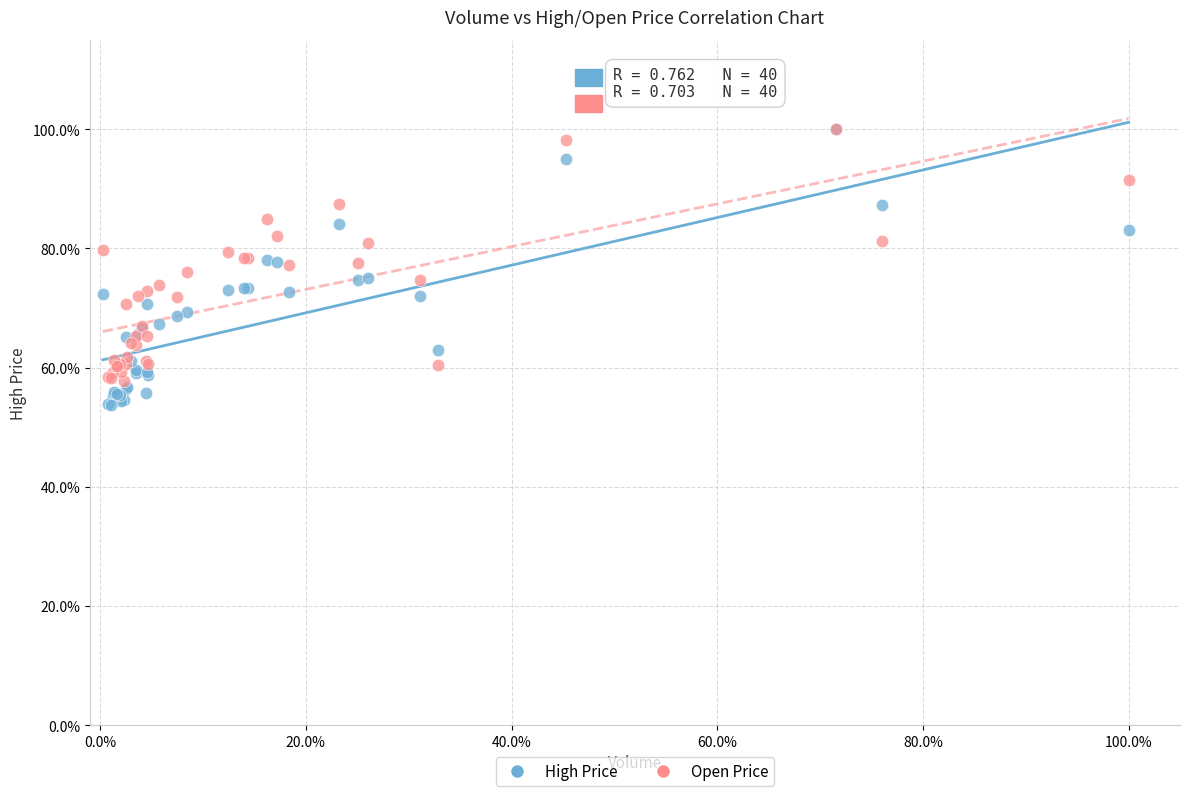

What are all the series names shown in the legend?

High Price, Open Price